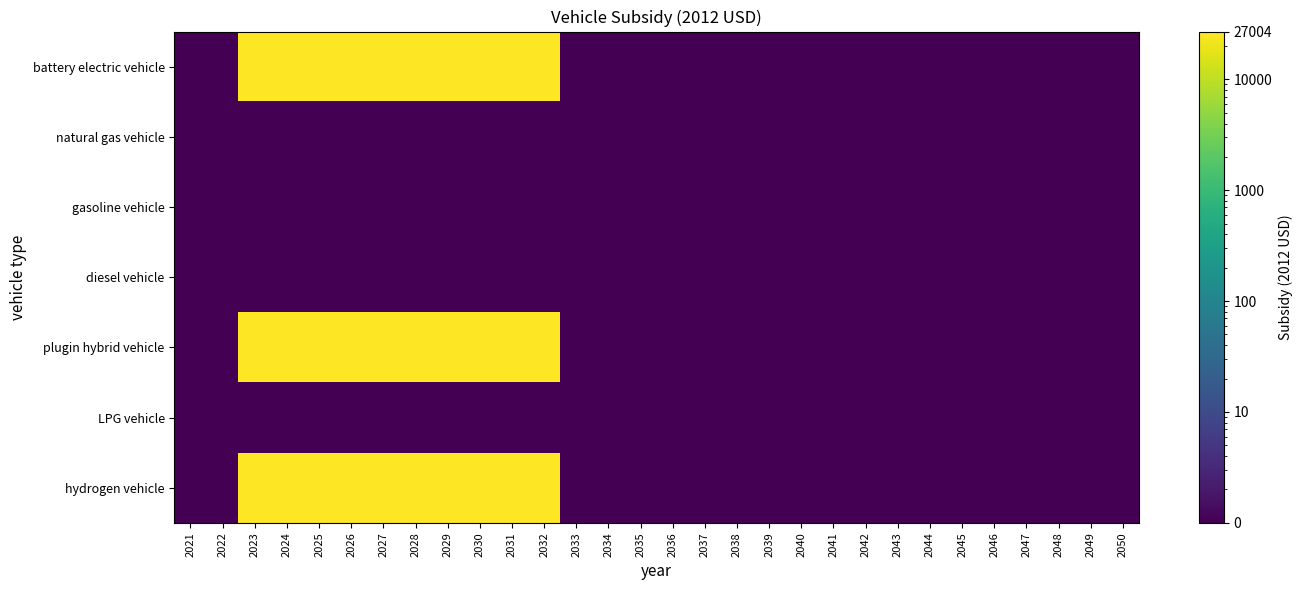

At how many categories does at least one series exceed 15418?

10